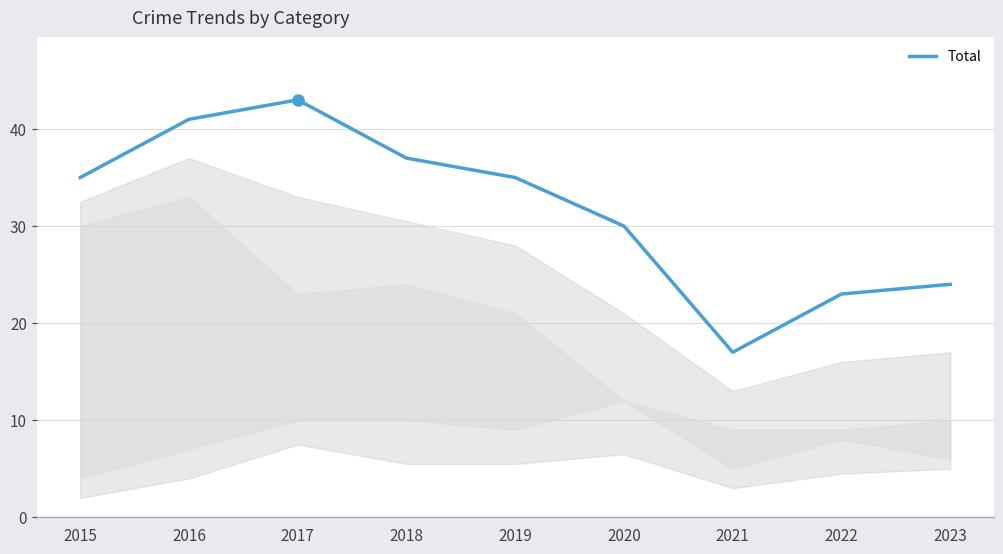

What is the minimum value shown in the chart?

17